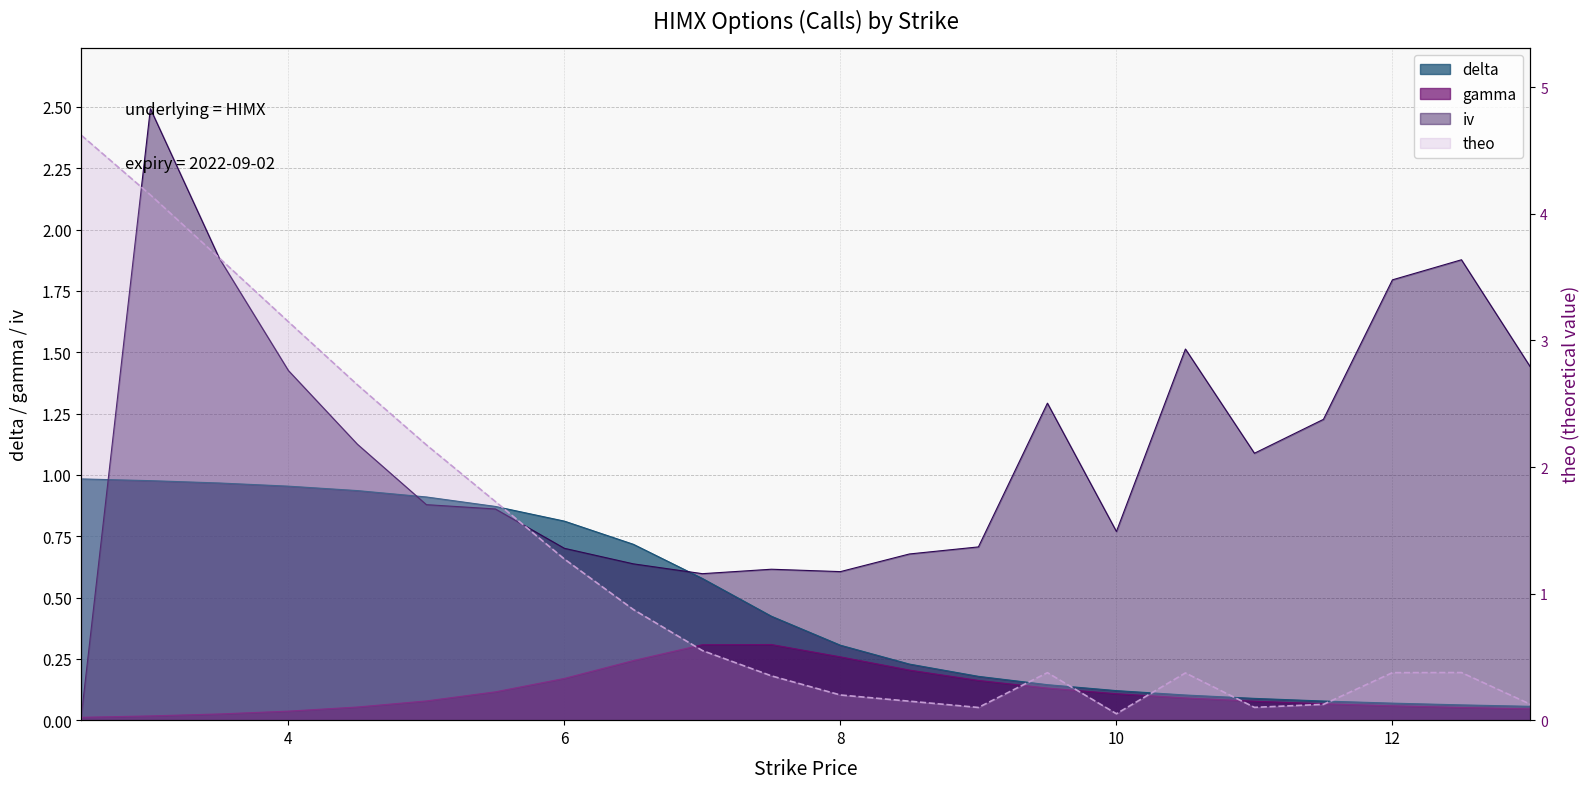

What is the sum of the delta values at 11.0 and 10.0?

0.2